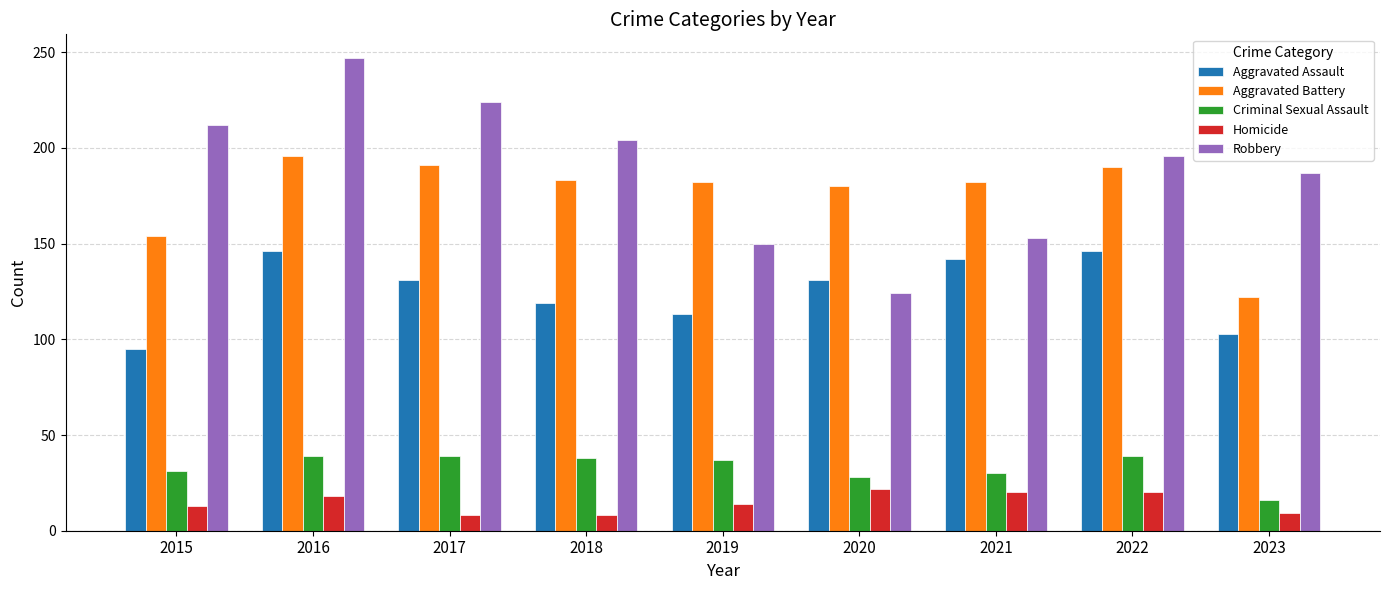

What is the difference between the Criminal Sexual Assault values at 2021 and 2017?

9